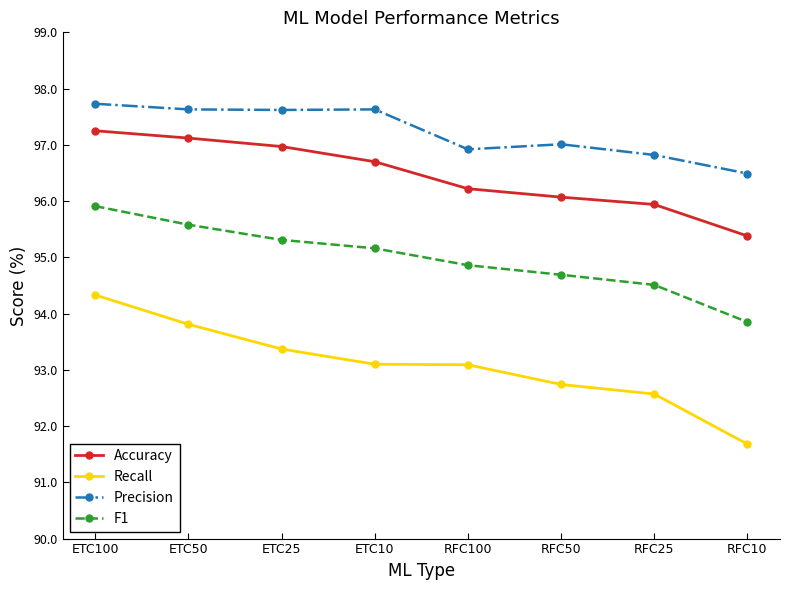

The value of F1 at RFC25 is 94.5. True or false?

True